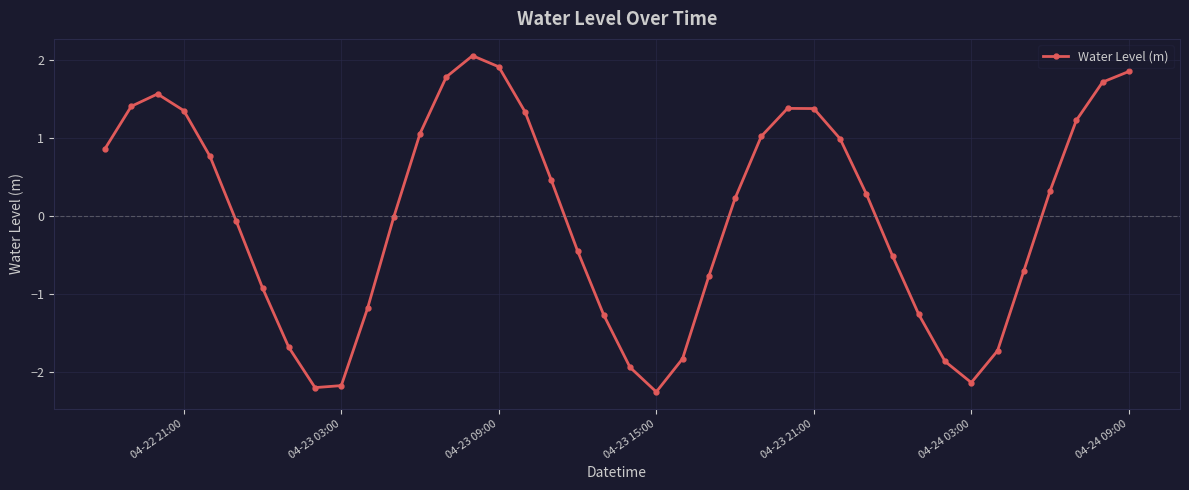

What is the value of the 11th point from the left?

-1.2